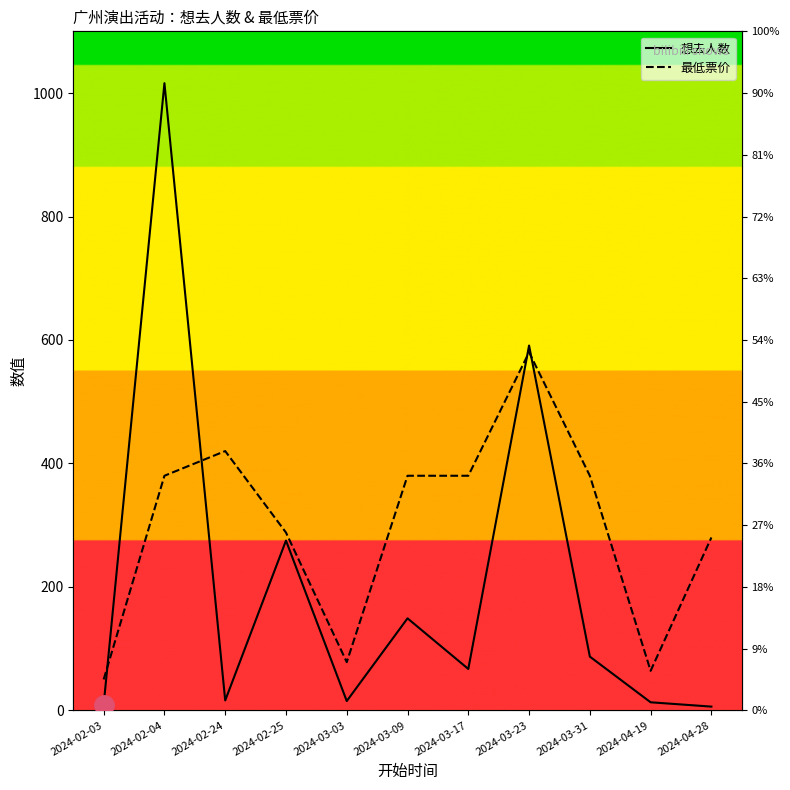

Is it true that 最低票价 equals 420 at 2024-02-24?

True